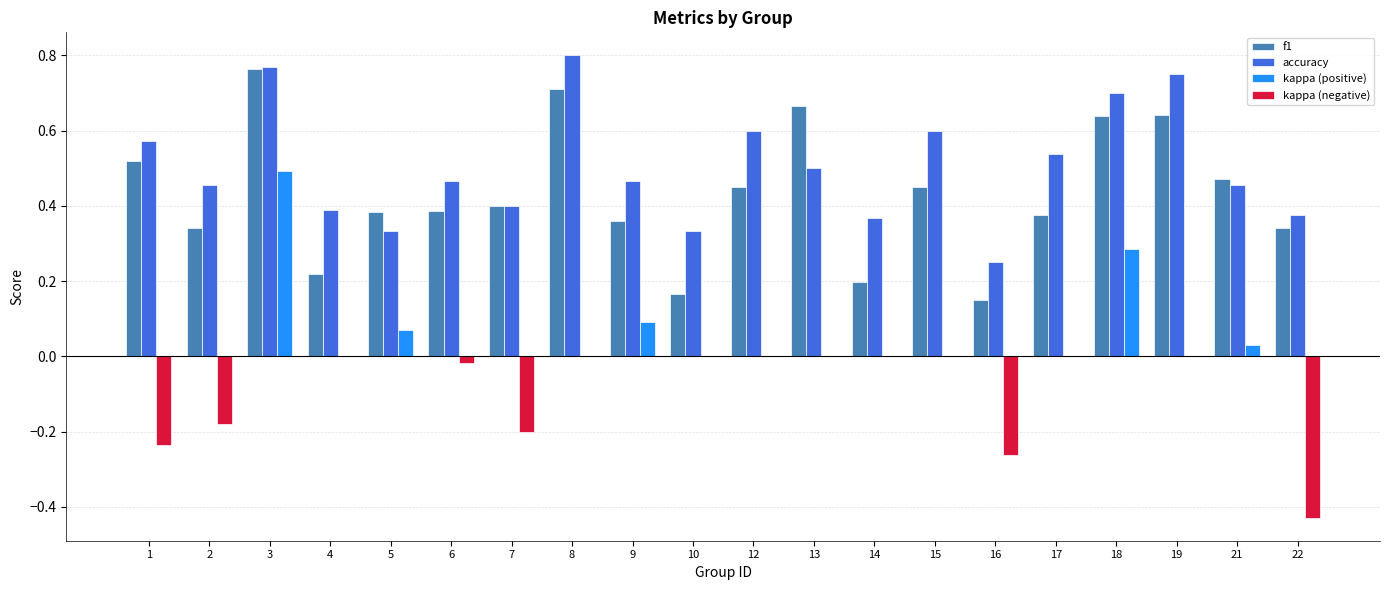

Which series has the largest total across all categories?

accuracy